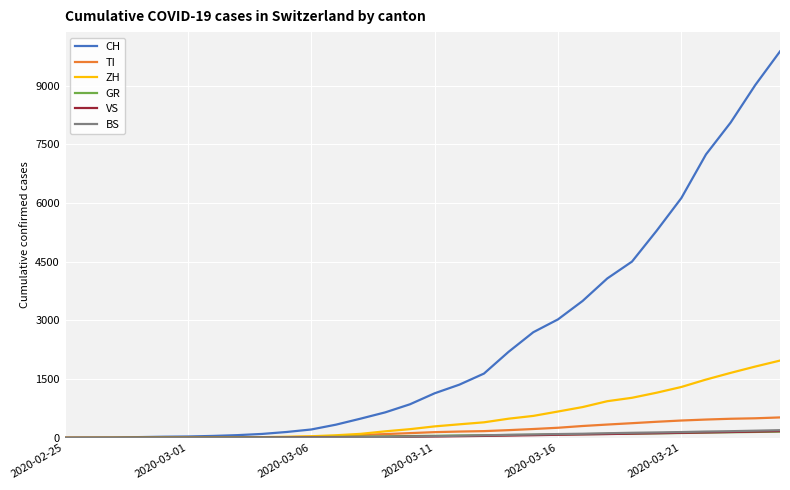

Which series has the widest spread of values?

CH